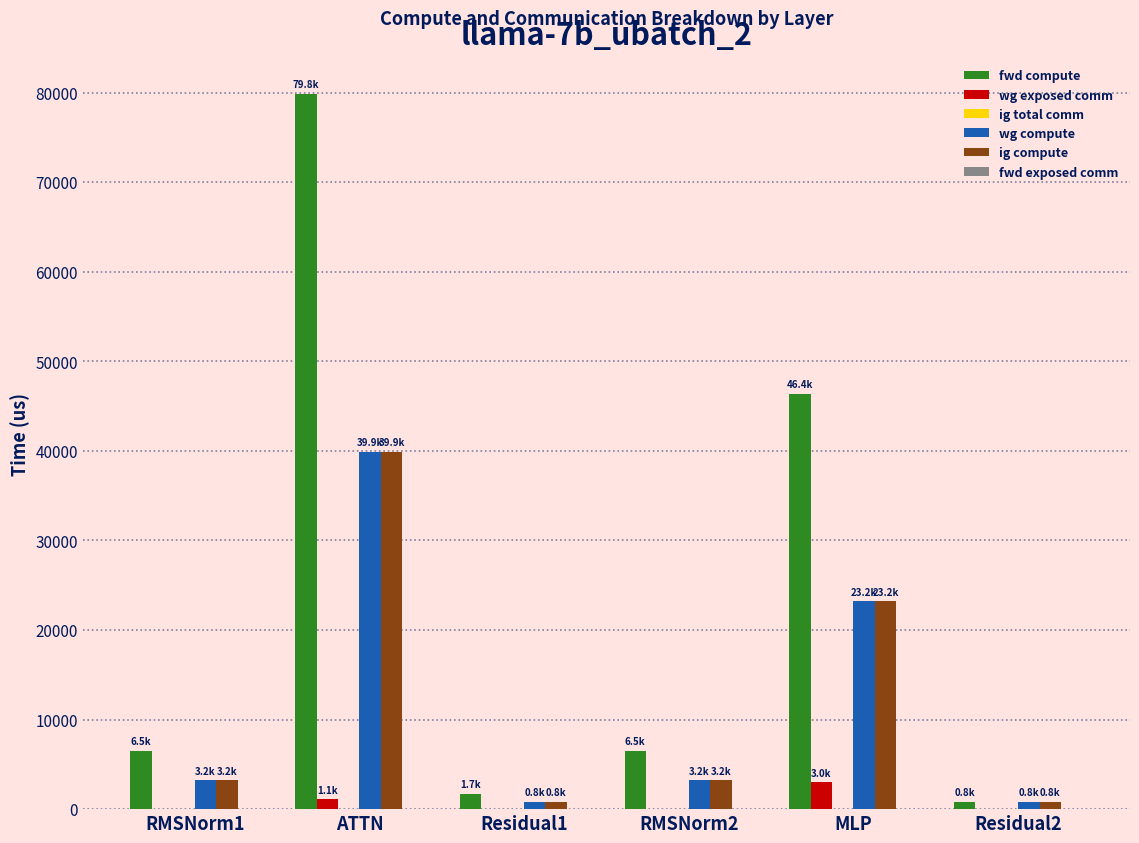

What is the maximum value shown in the chart?

79842.7